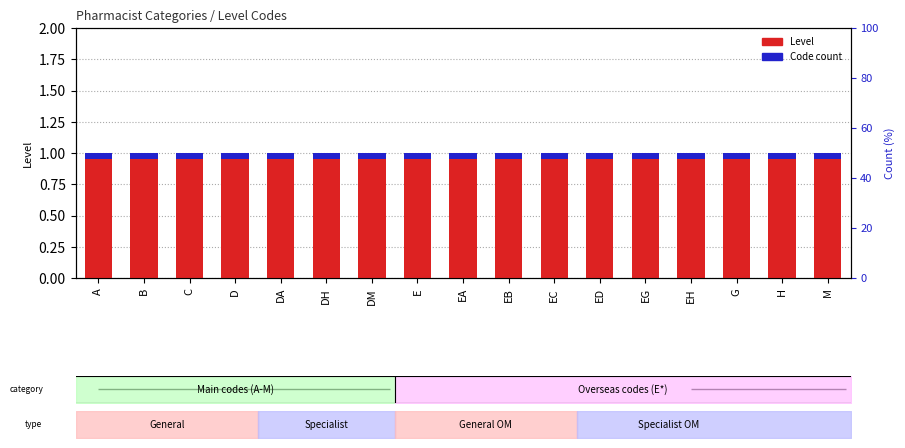

What position from the left is EC?

11